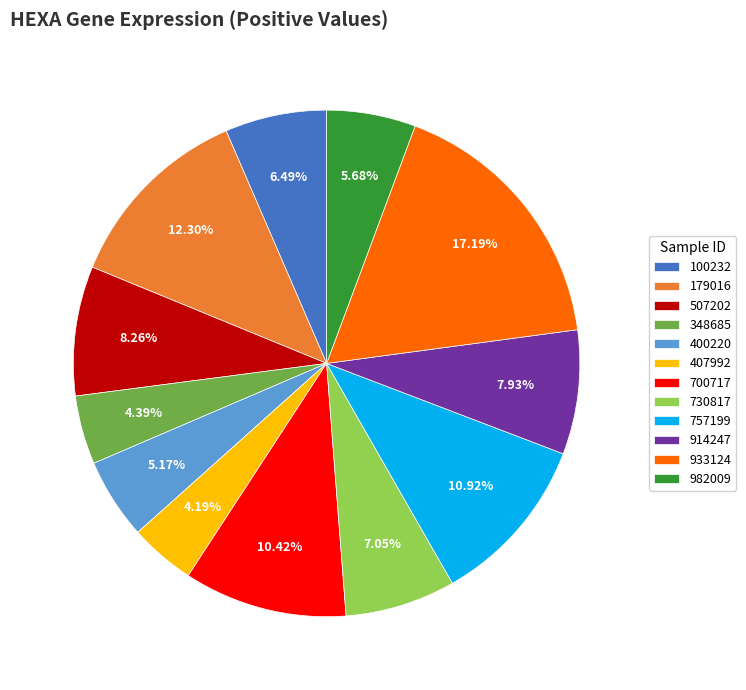

Which has a higher value, 407992 or 400220?

400220